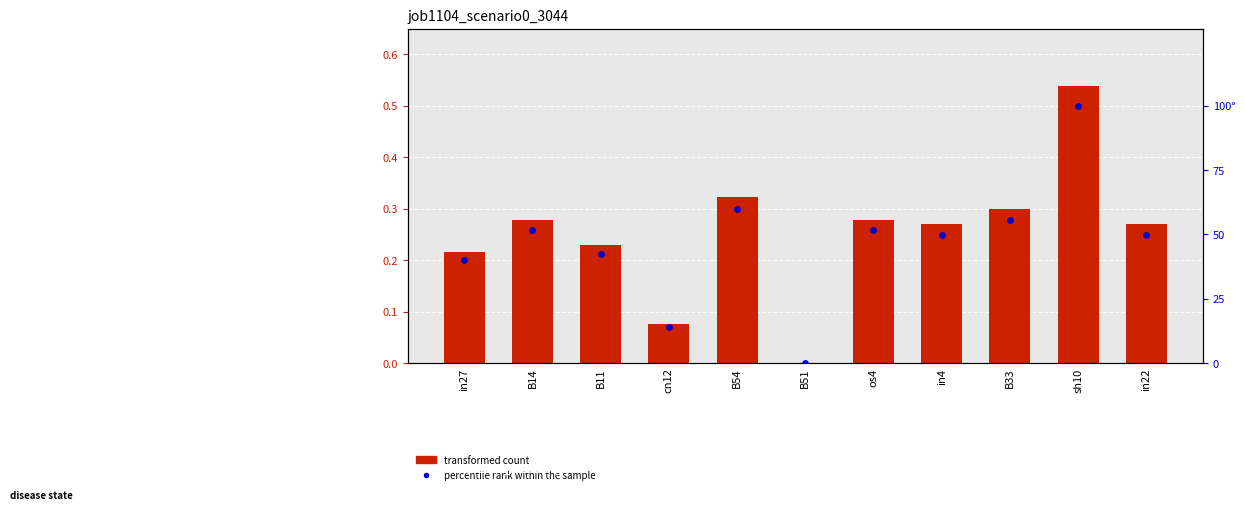

What is the total value across all series at sh10?

100.5